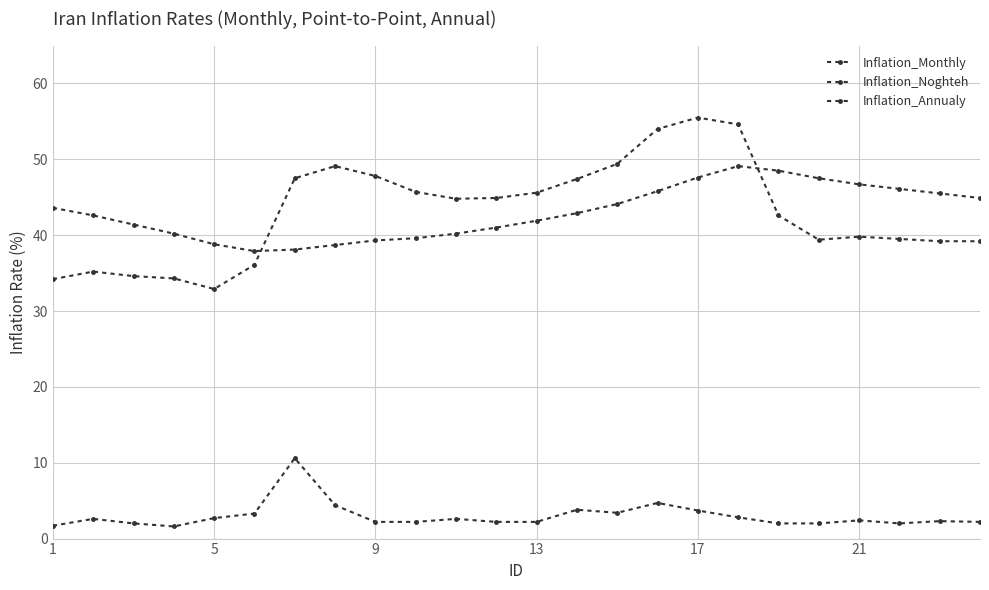

How many lines are shown in the chart?

3